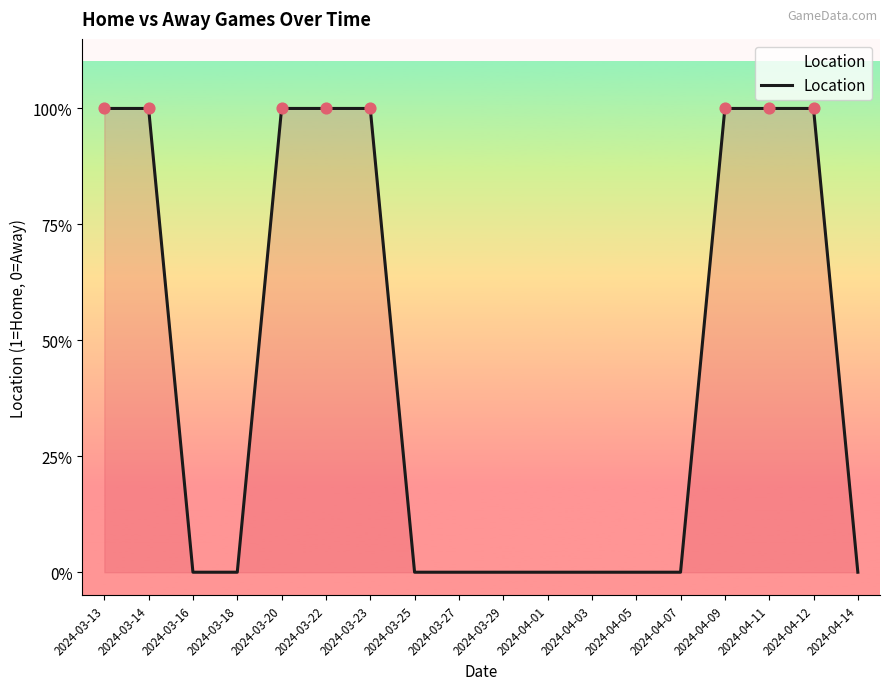

Between 2024-04-11 and 2024-04-14, which is larger?

2024-04-11